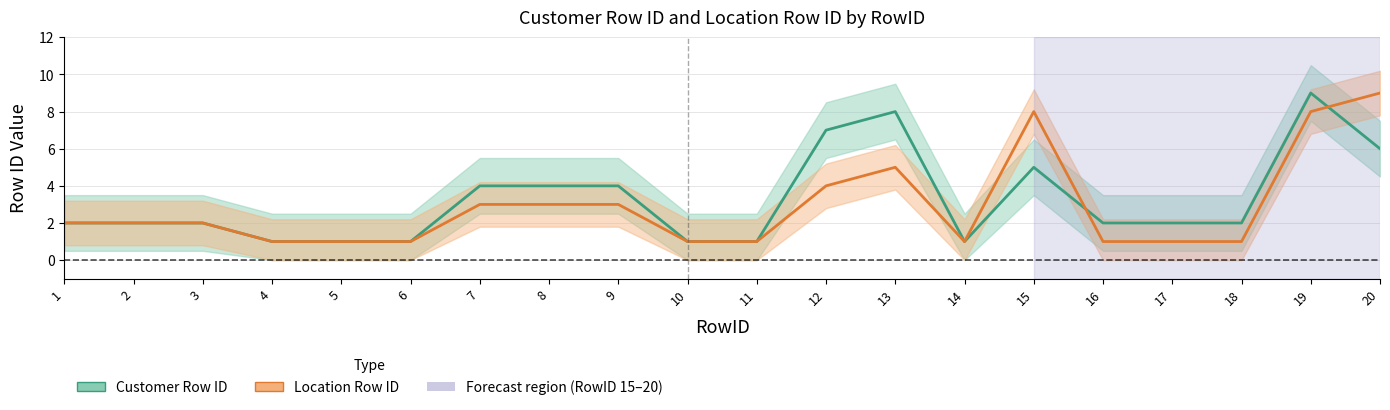

How many Customer Row ID values are between 1 and 5?

16